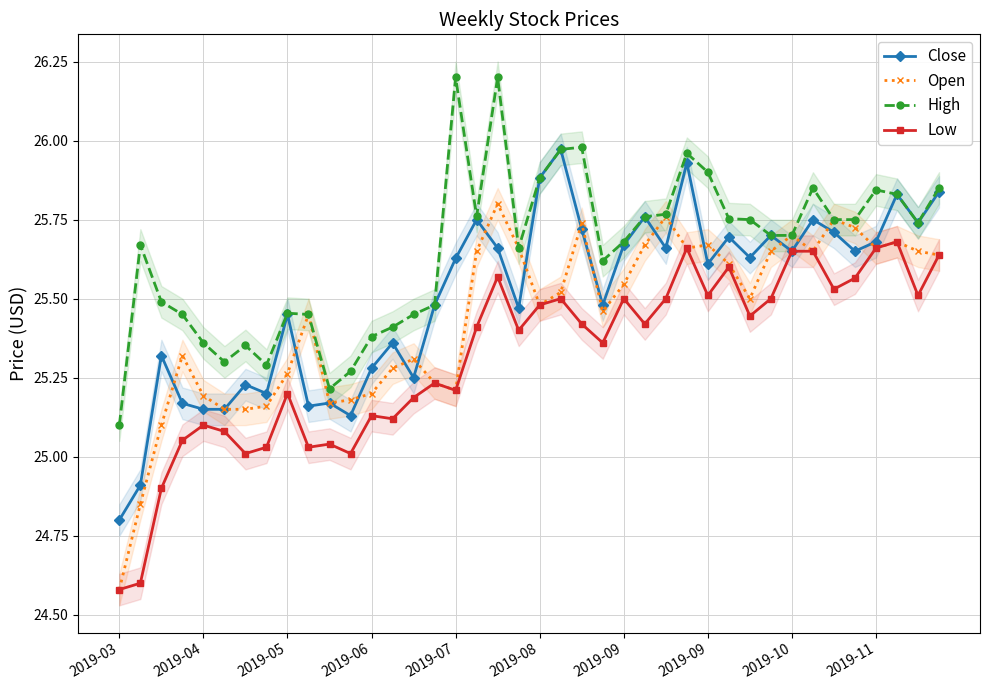

The Close series shows 7.3 at 38. True or false?

False